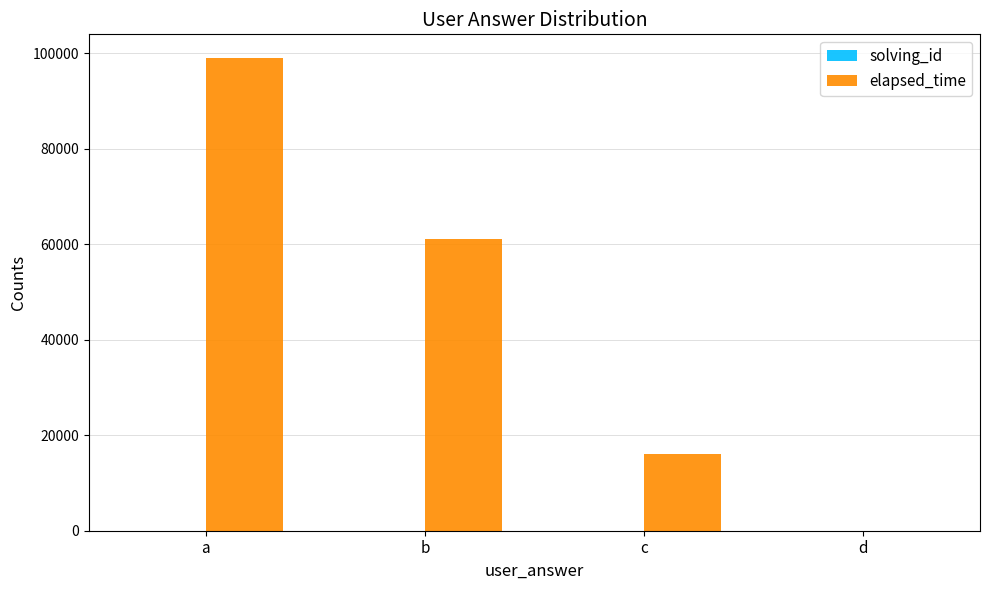

How many values in elapsed_time are above zero?

3